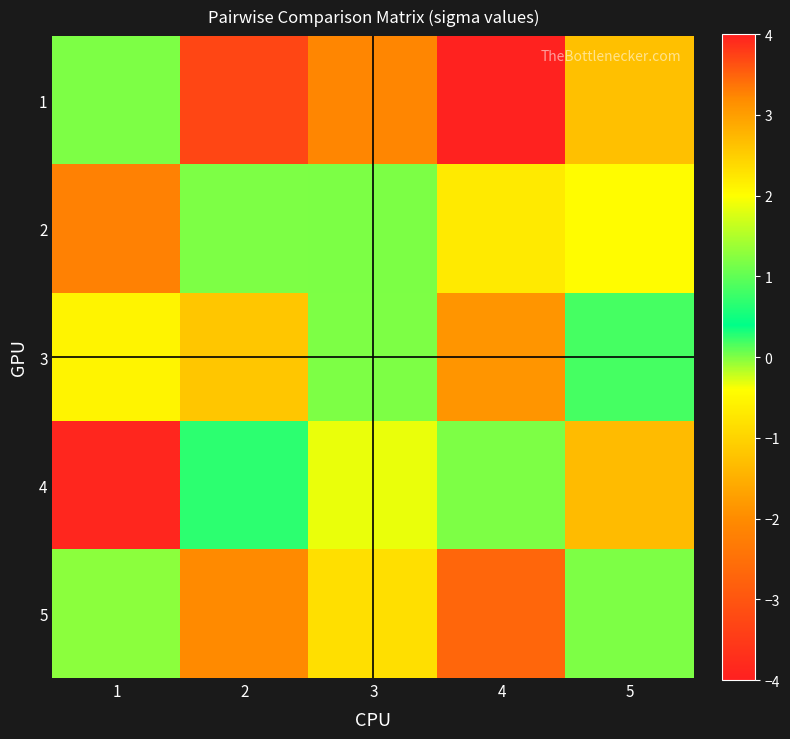

Reading left to right, extract all data points from this chart.

1: 1=0.0	2=-3.3	3=-2.1	4=-3.9	5=-1.3
2: 1=3.3	2=0.0	3=1.2	4=-0.7	5=2.0
3: 1=2.1	2=-1.2	3=0.0	4=-1.9	5=0.8
4: 1=3.9	2=0.7	3=1.9	4=0.0	5=2.7
5: 1=1.3	2=-2.0	3=-0.8	4=-2.7	5=0.0